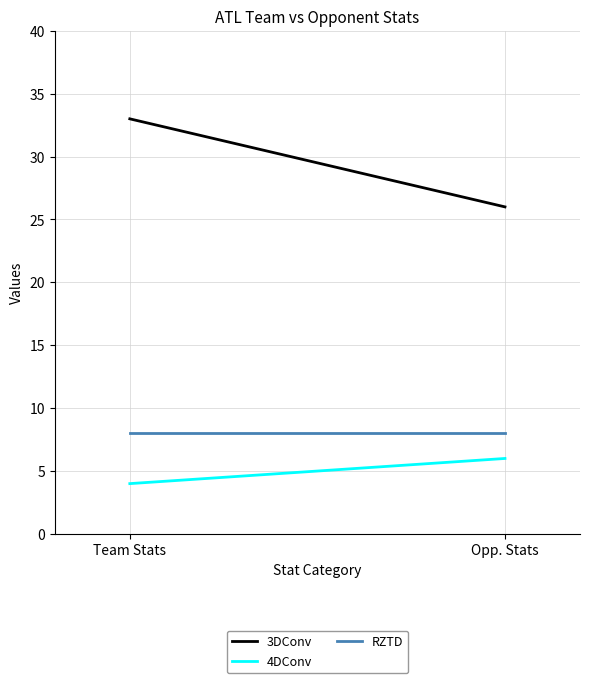

What is the label of the 1st point from the right?

Opp. Stats